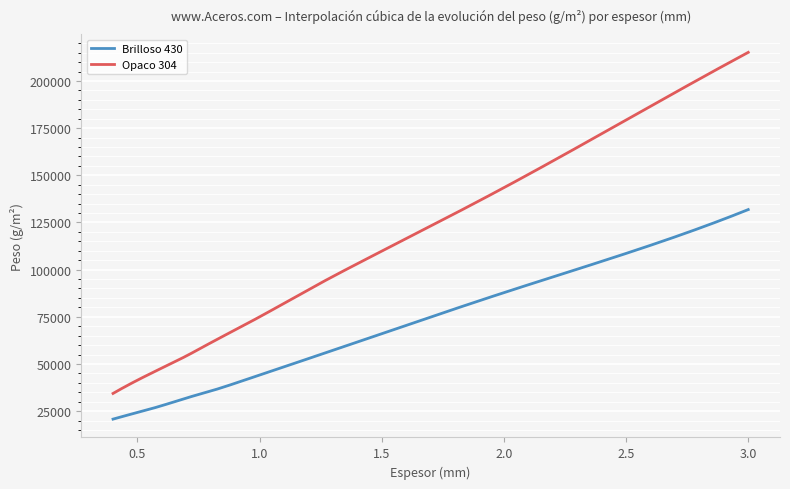

What is the difference between the maximum and minimum values in the Opaco 304 series?

180813.0